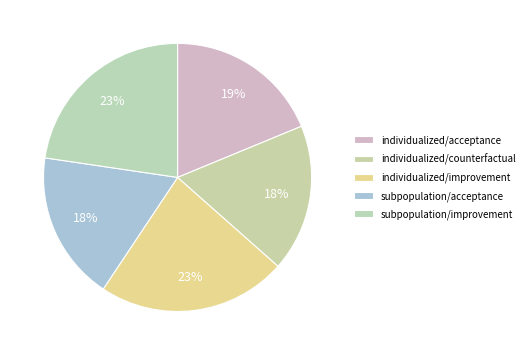

To the nearest percent, what is the difference between the subpopulation/acceptance and individualized/acceptance slice percentages?

1%